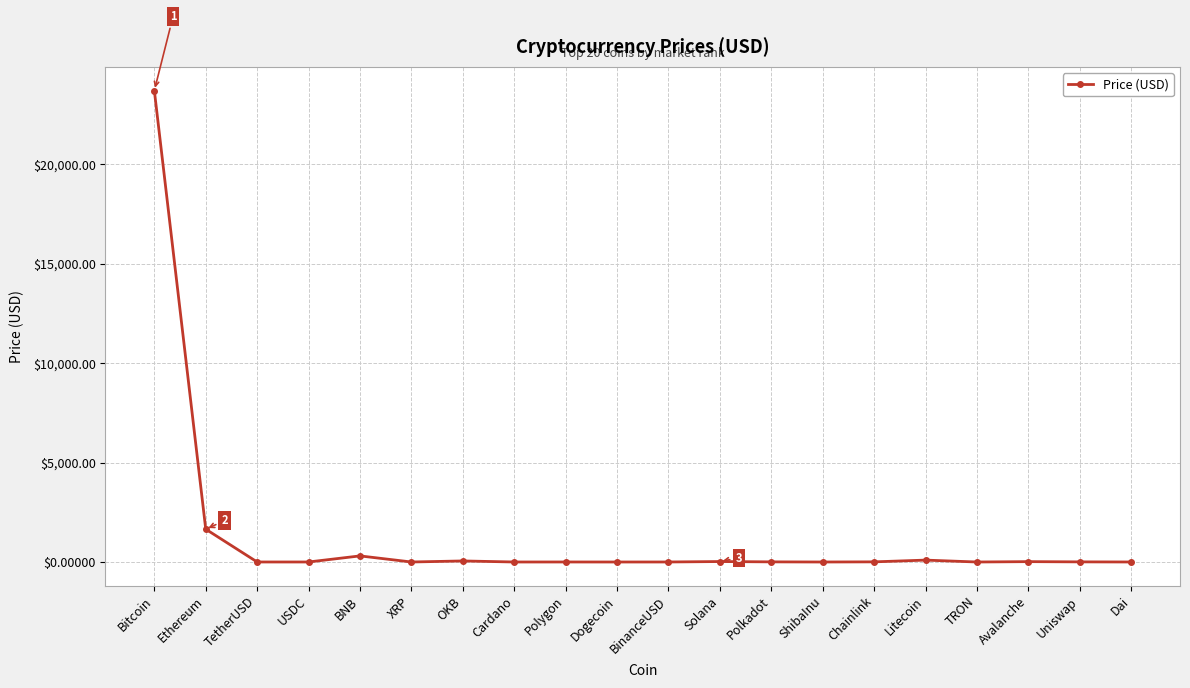

At which label does the data first exceed 6?

Bitcoin